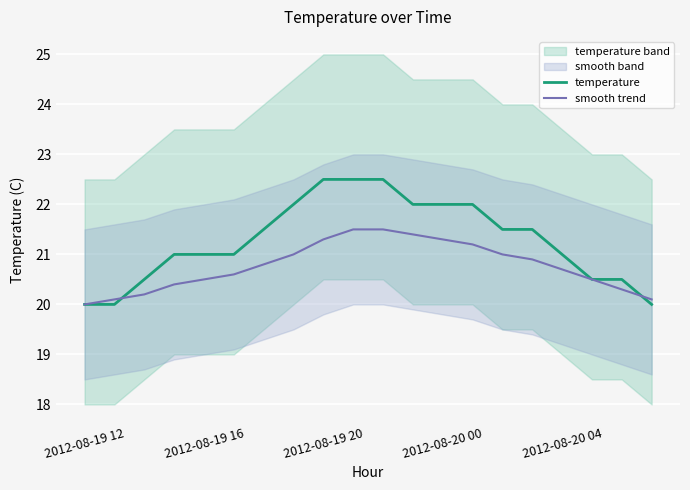

True or false: temperature has a value of 13.0 at 2012-08-19 16.

False